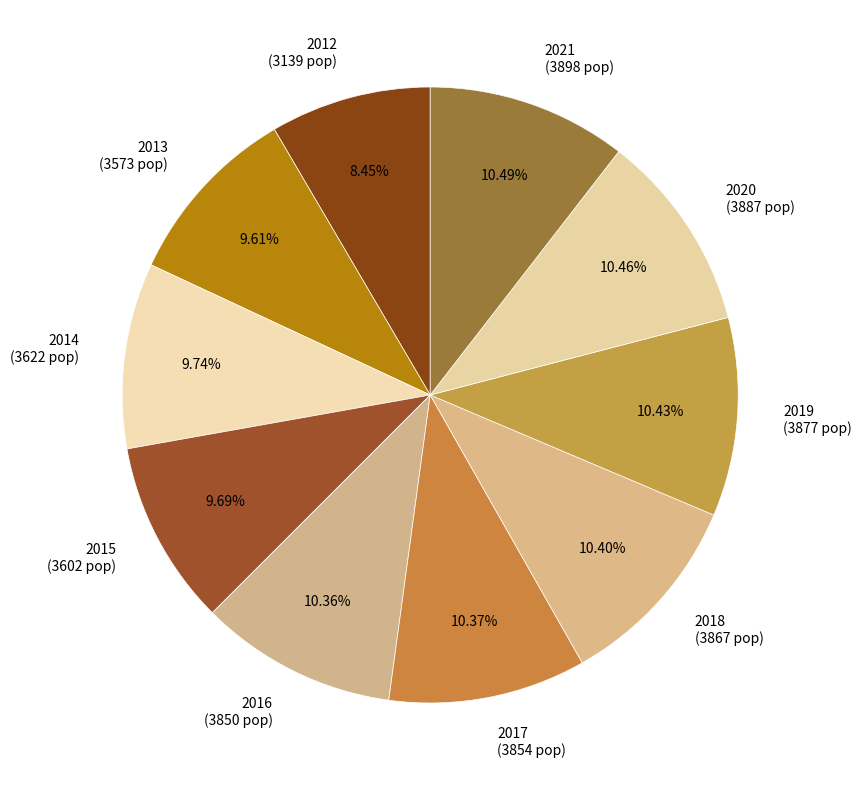

What percentage is the 2021 slice, to the nearest percent?

10%